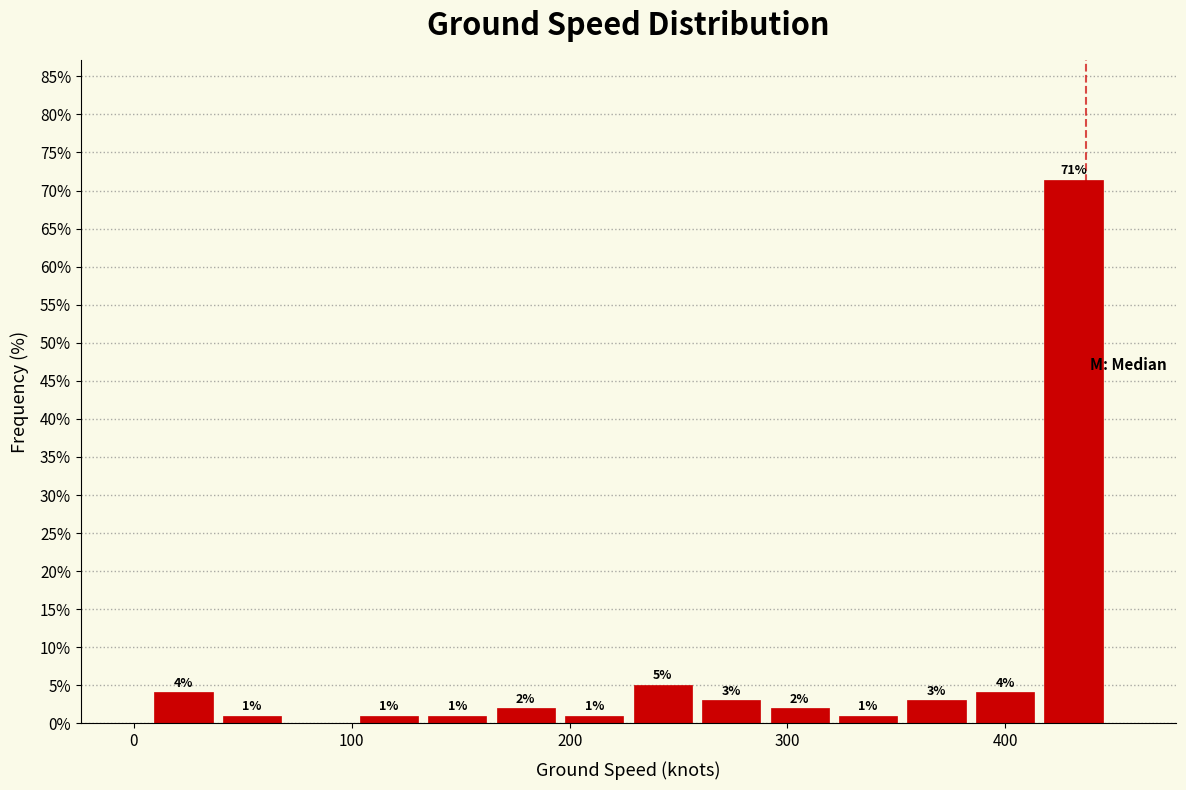

Around what value on the x-axis is the tallest bar? Give the approximate position of its centre, as read against the axis.

430